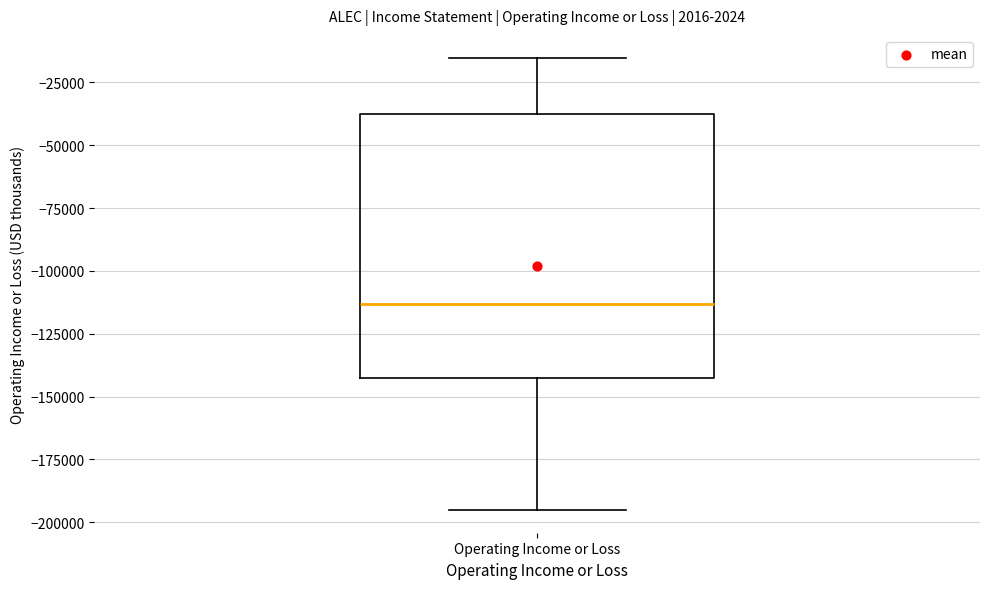

Read this box plot against the y-axis: the position of the median line, the range covered by the box, and the ends of both whiskers. The values are not printed on the chart, so give them approximately, as read against the axis.

median -115000, box -145000 to -35000, whiskers -195000 to -15000